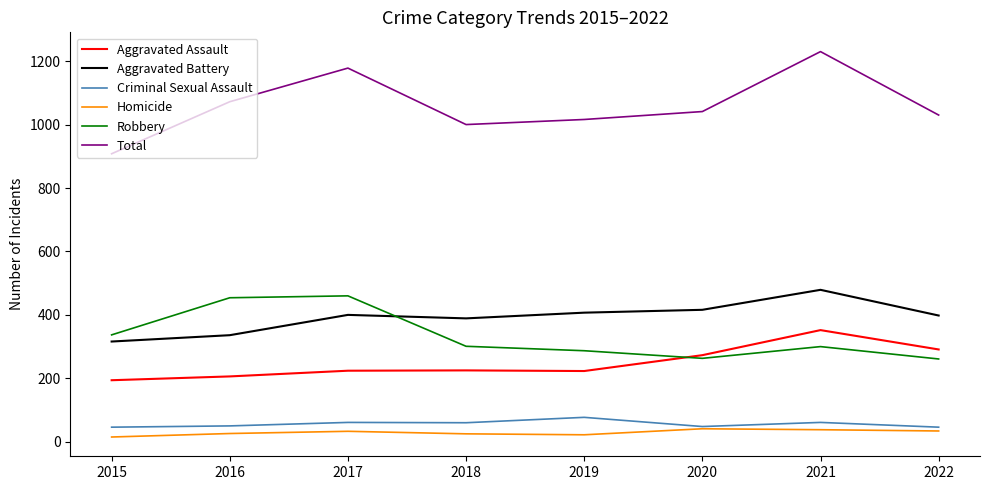

The value of Aggravated Battery at 2020 is 416. True or false?

True